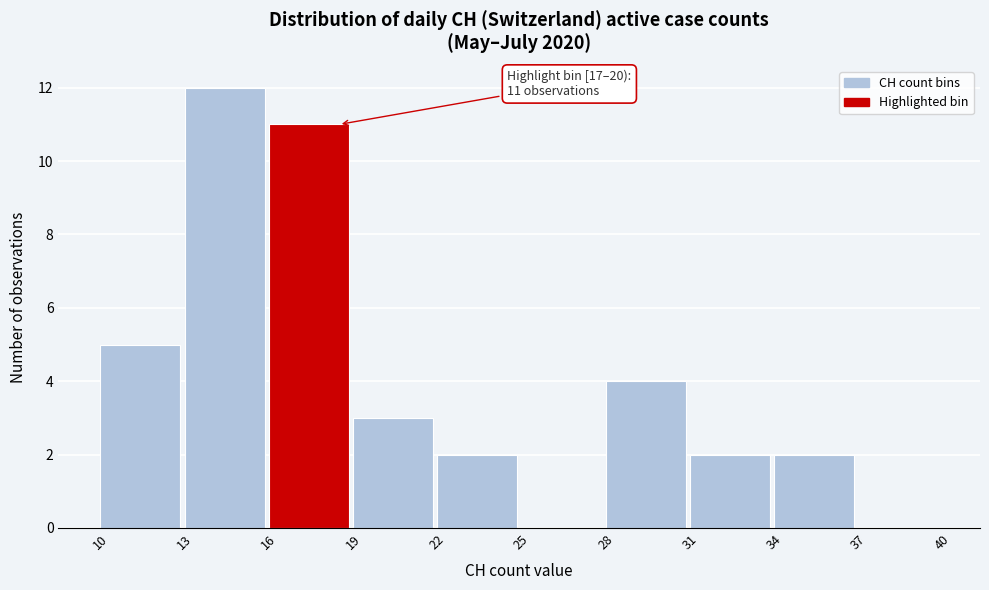

Over which range of the x-axis is the bar tallest?

13 to 16